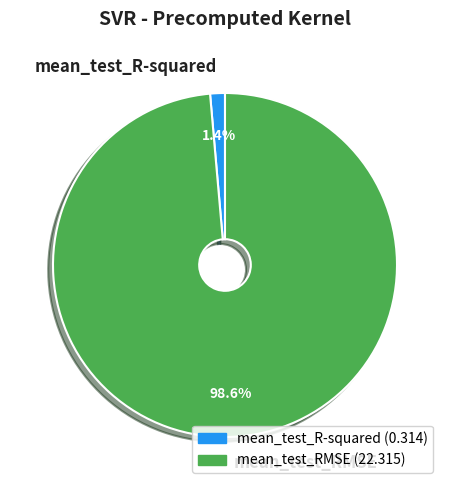

Which slice is the largest?

mean_test_RMSE